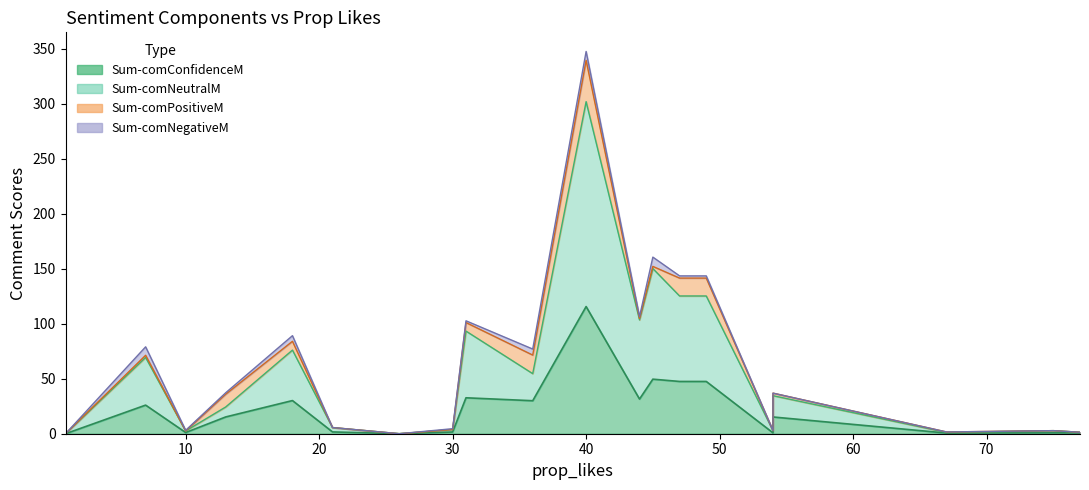

What value does the Sum-comConfidenceM series have at 49?

47.5